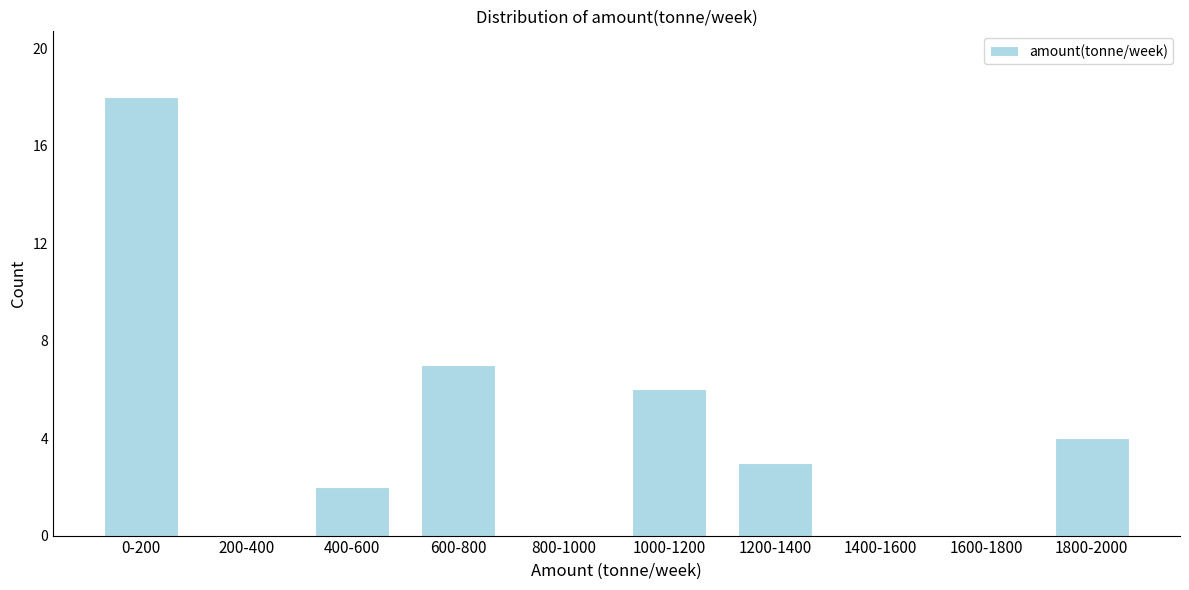

Reading left to right, what are all the values shown in this chart?

0-200=18	200-400=0	400-600=2	600-800=7	800-1000=0	1000-1200=6	1200-1400=3	1400-1600=0	1600-1800=0	1800-2000=4